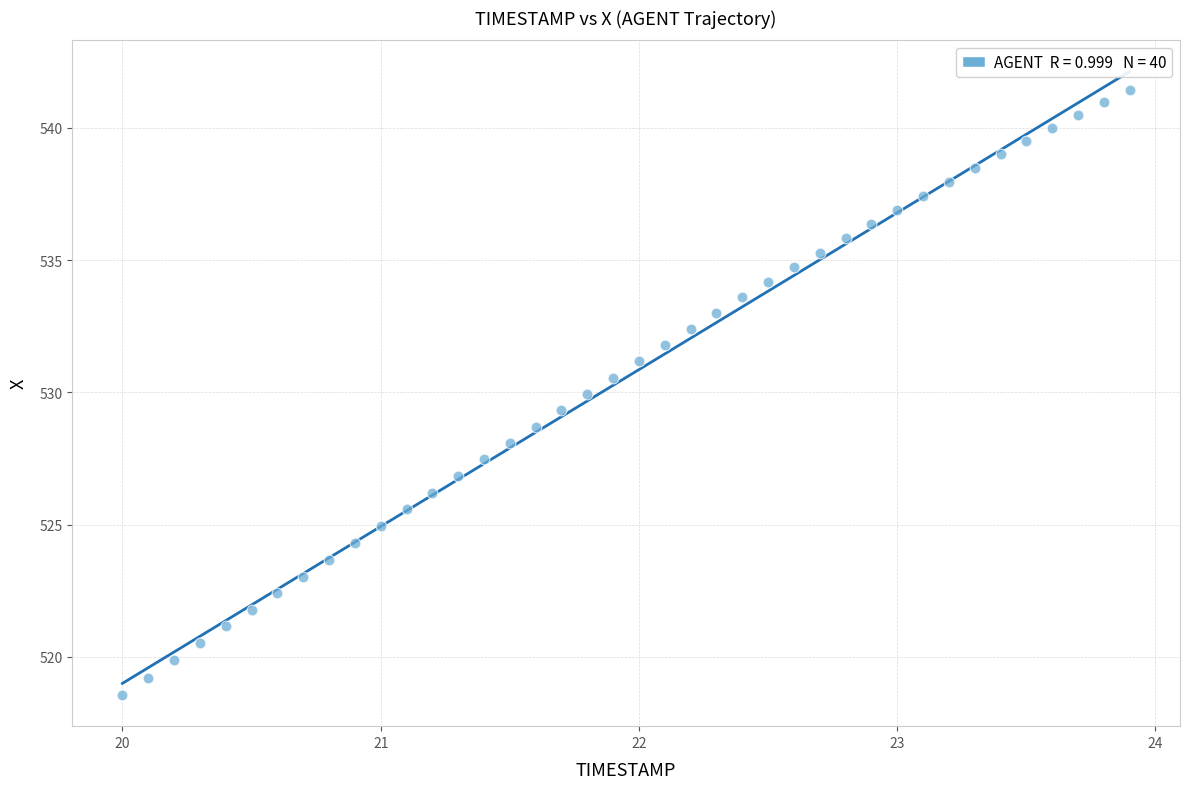

What is the range of Y values (max minus min)?

22.9